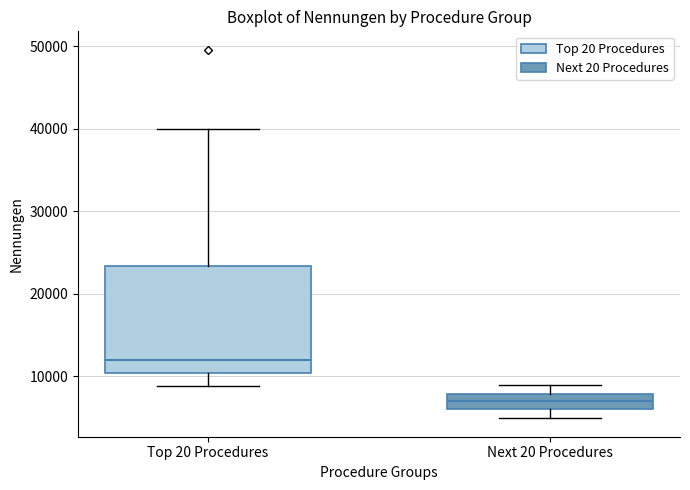

Reading left to right, transcribe this box plot: for each box, give where its median line is, the range the box spans, and where its two whiskers end, as read against the y-axis. The values are not printed on the chart, so give them approximately, as read against the axis.

Top 20 Procedures: median 12000, box 10000 to 23000, whiskers 9000 to 40000
Next 20 Procedures: median 7000, box 6000 to 8000, whiskers 5000 to 9000